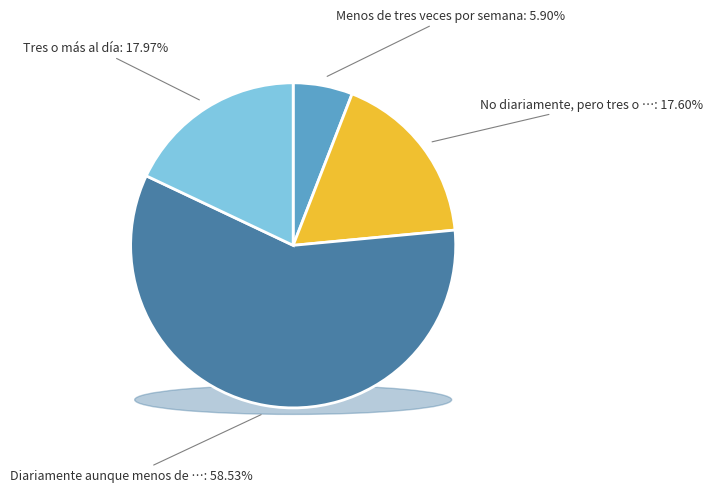

To the nearest percent, what percentage of the pie is No diariamente, pero tres o más veces?

18%